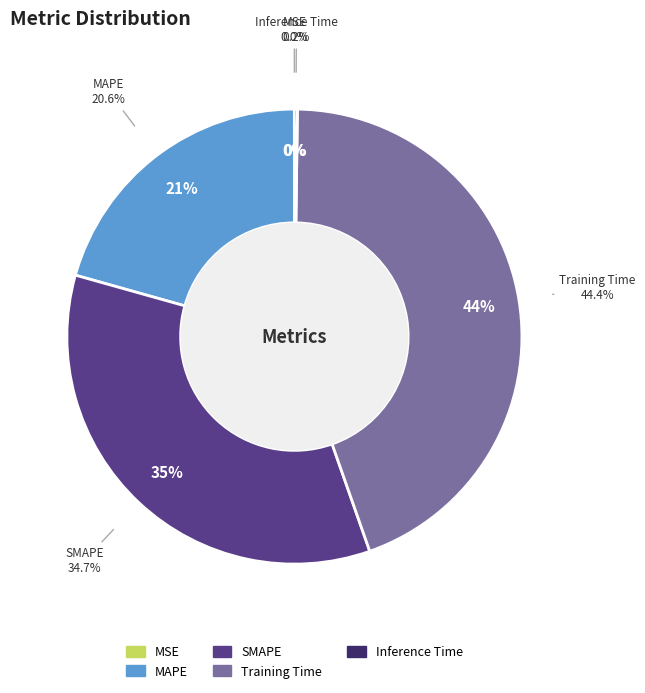

How many slices are in this pie chart?

5